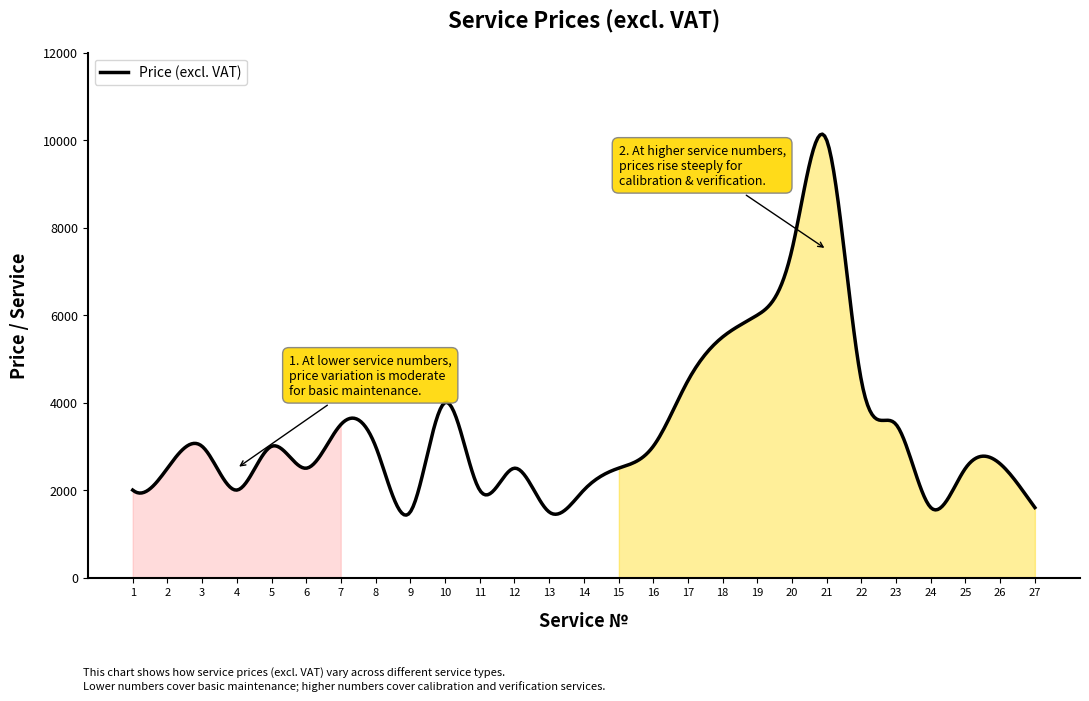

What is the minimum value shown in the chart?

1427.8